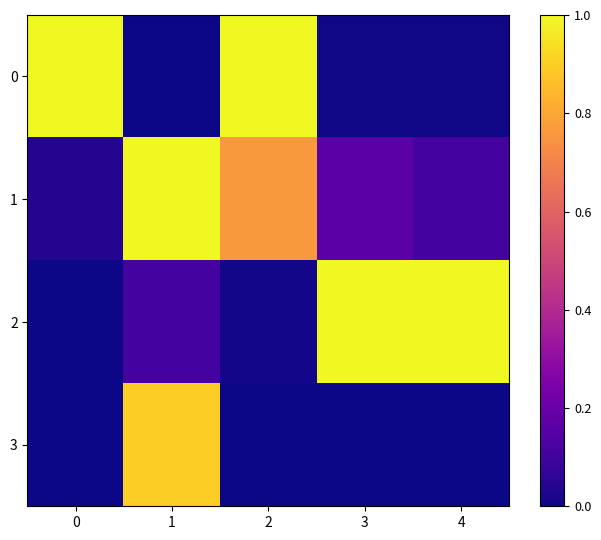

How many data points does each series have?

5